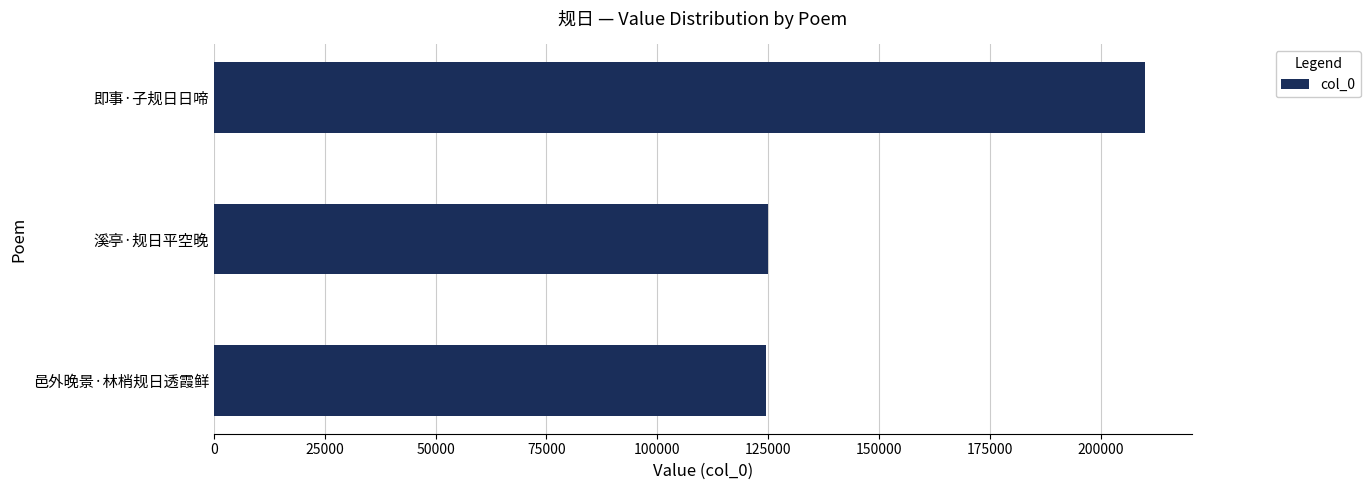

What is the difference between the maximum and minimum values?

85521